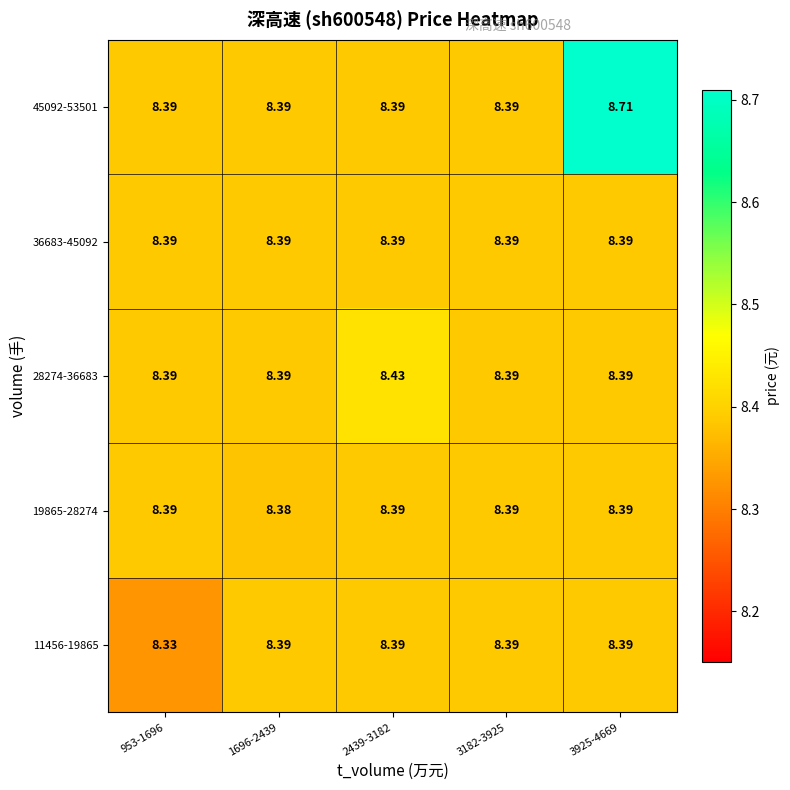

Is the value of 28274-36683 at 2439-3182 greater than the value of 45092-53501 at 3925-4669?

No